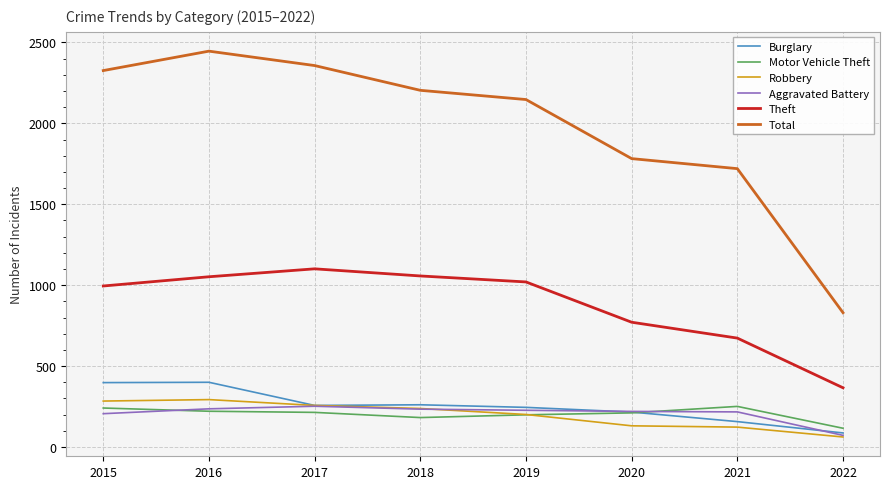

What is the difference between the highest and lowest values at 2016?

2225